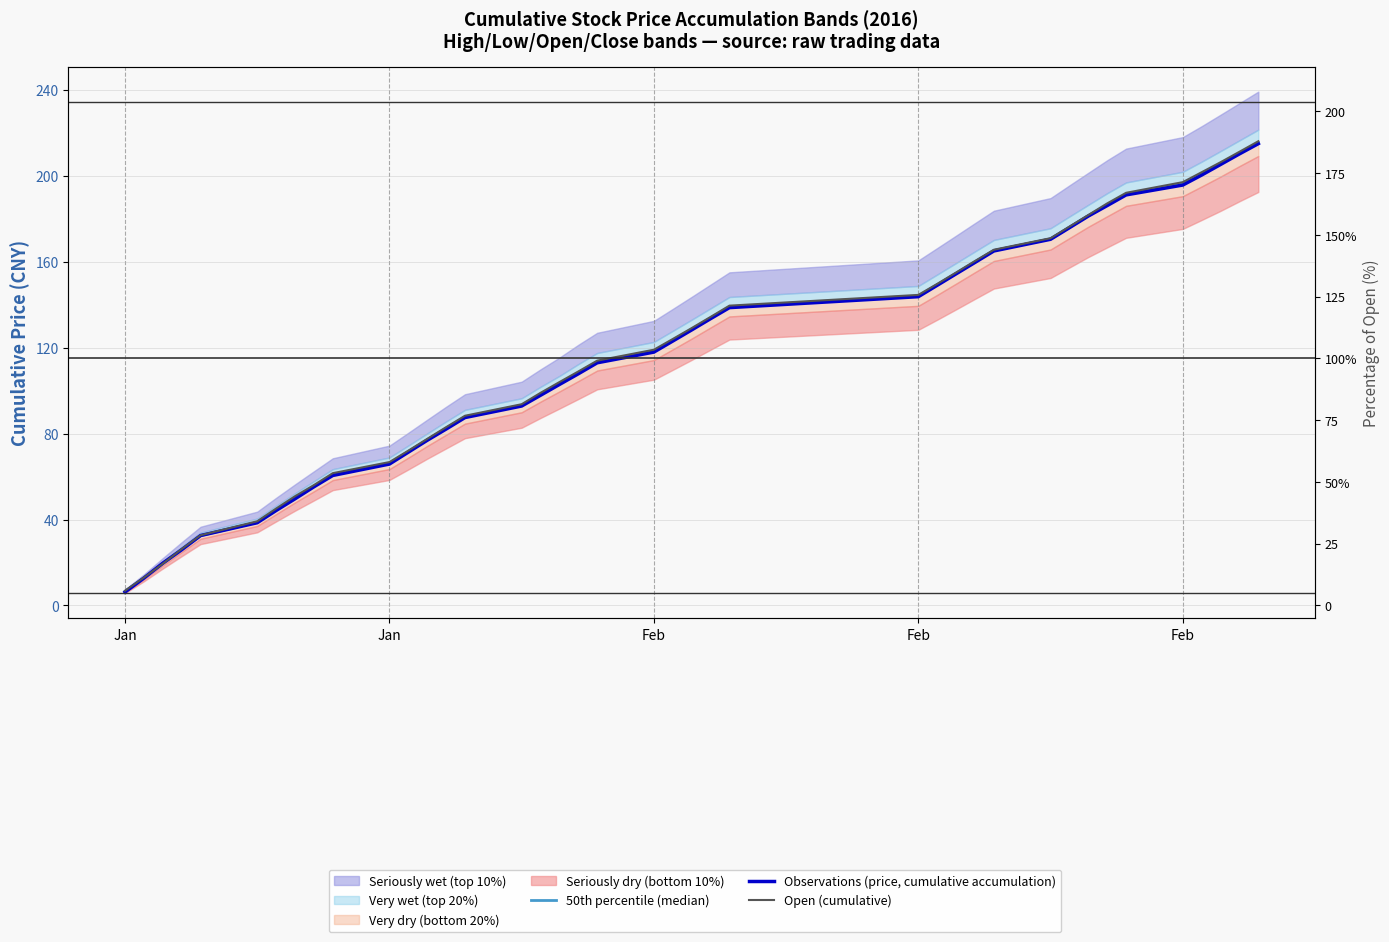

Is this an area chart (filled region under the line)?

No